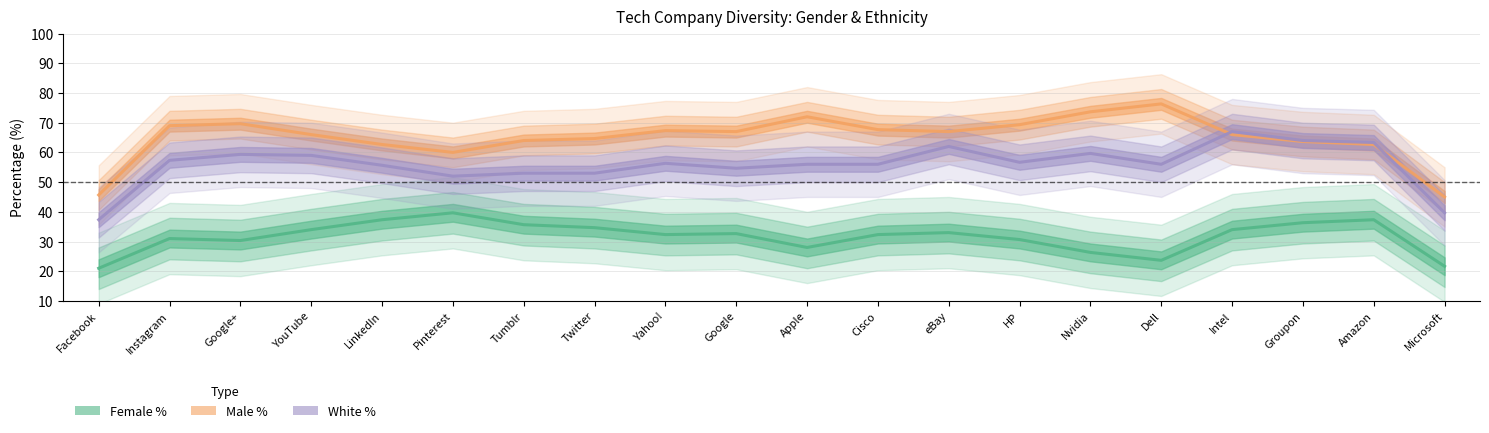

At which category is the sum across all series the highest?

Intel